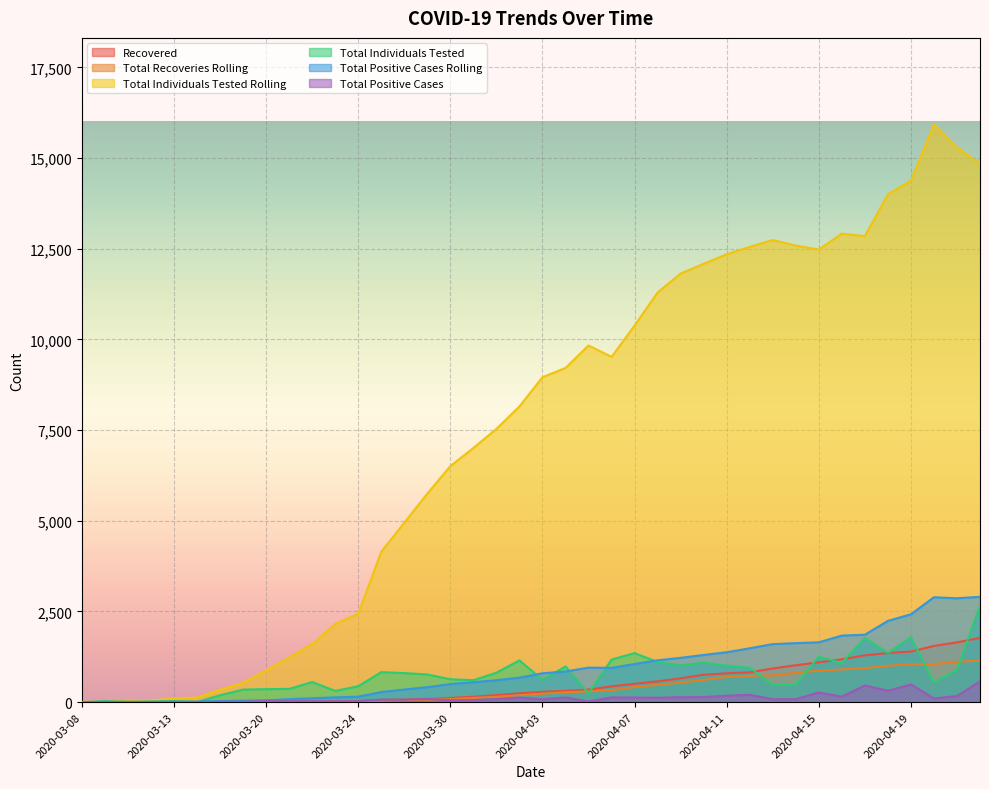

At which category does the chart reach its peak across all series?

2020-04-20